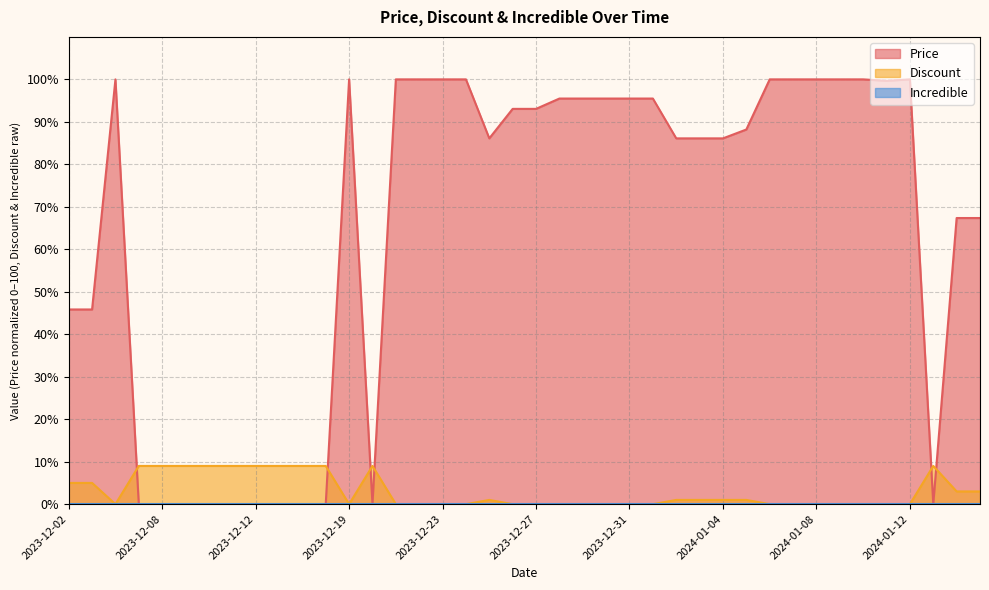

What is the label of the 39th point from the right?

2023-12-03